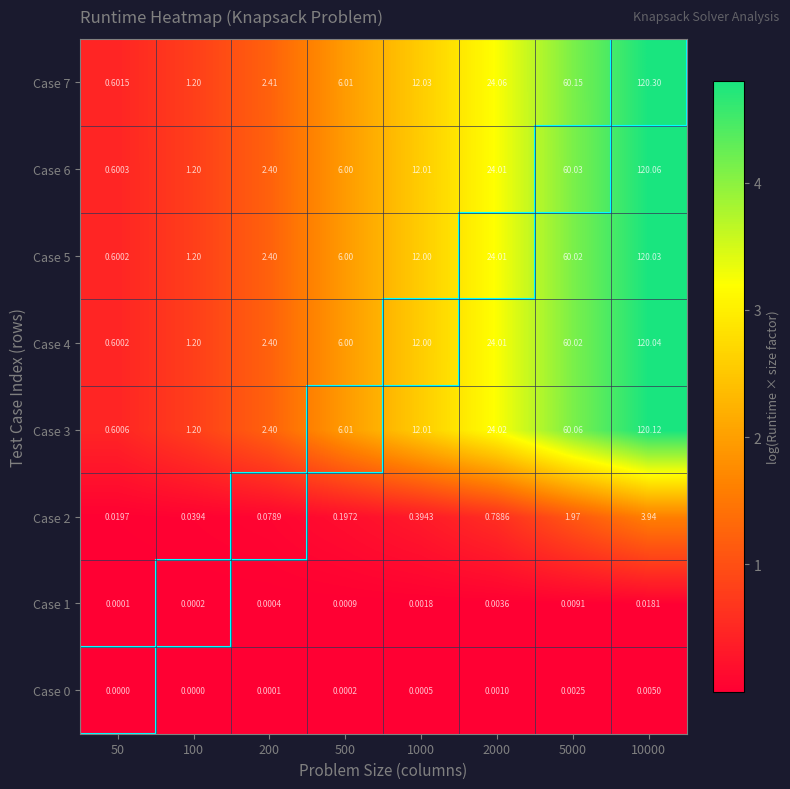

Which series has the largest range (max minus min)?

Case 7